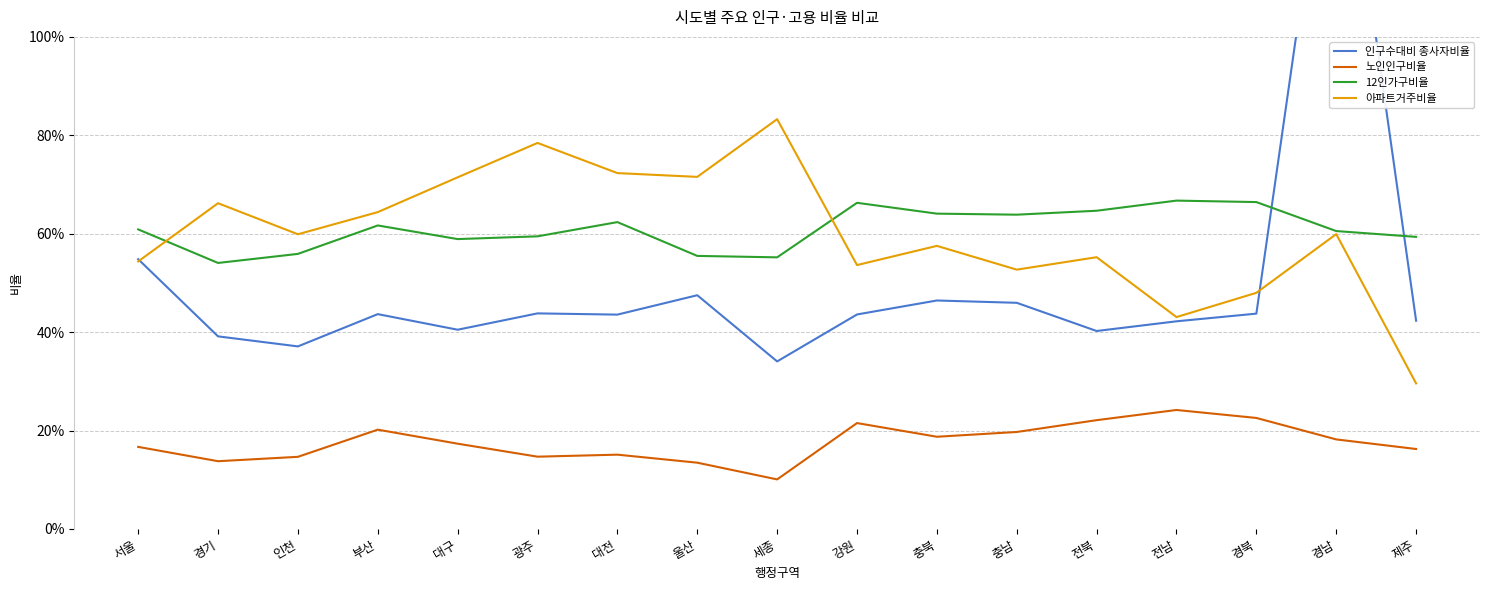

Which has a higher value, 전북 or 부산?

부산